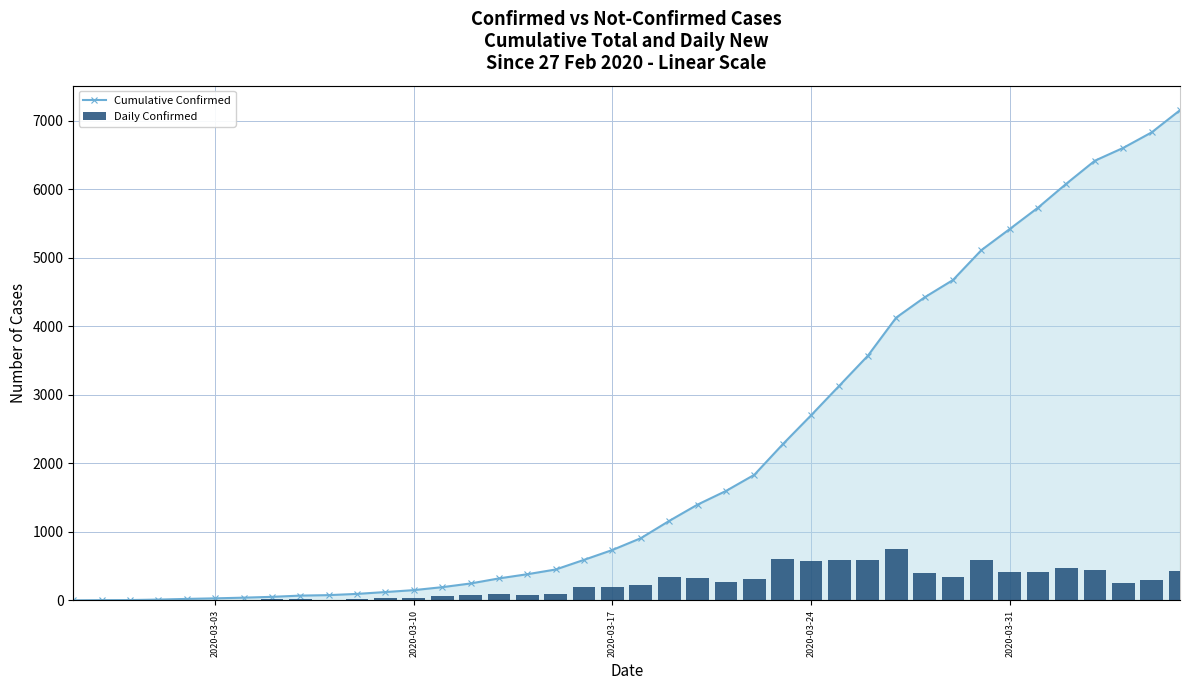

Count the number of categories in the chart.

40